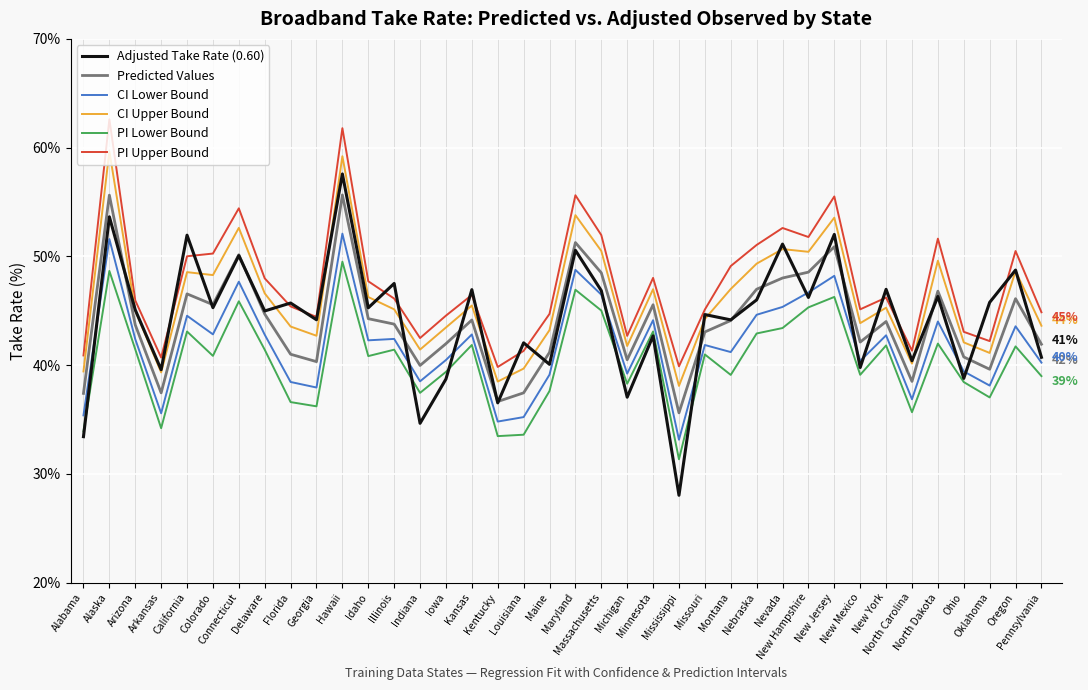

What is the maximum value shown in the chart?

62.6